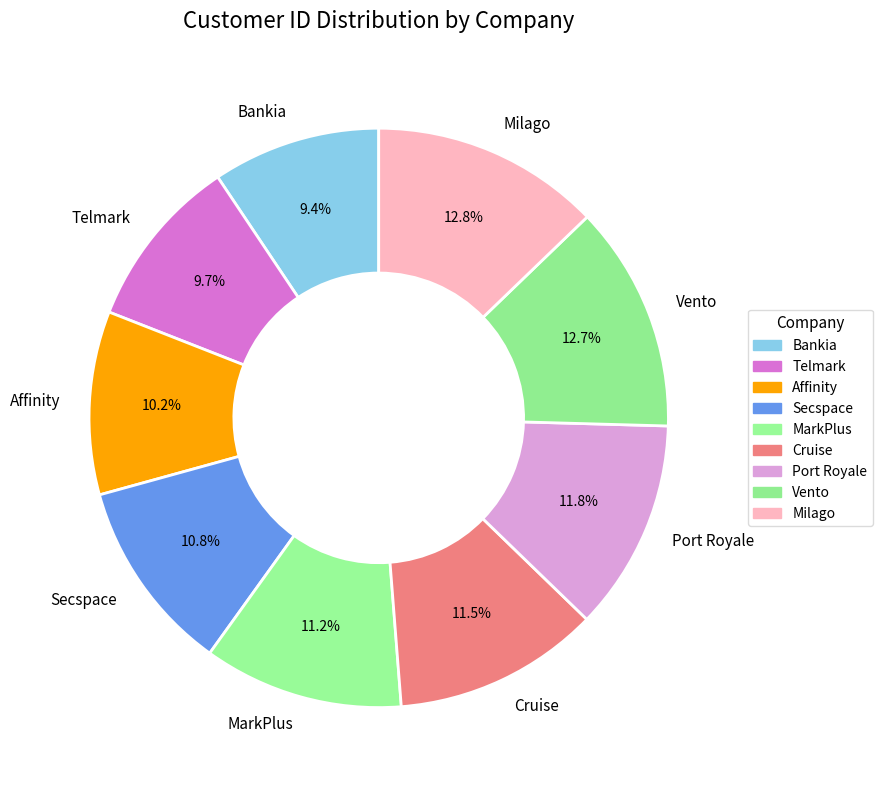

What percentage do Secspace and Milago together represent?

23.6%